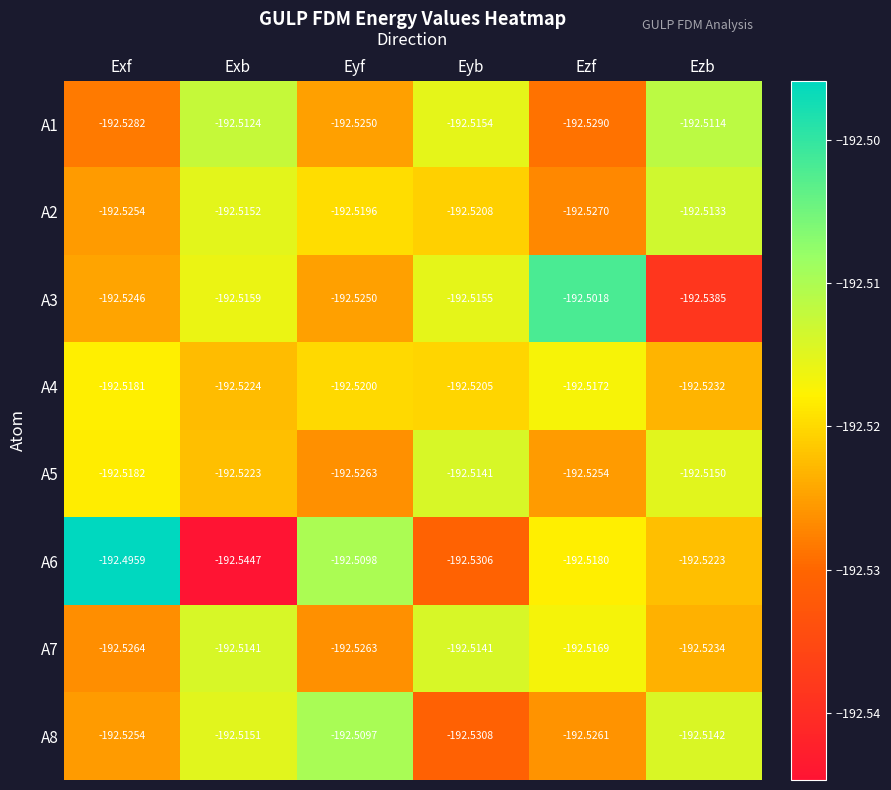

At which category is the sum across all series the highest?

Ezb